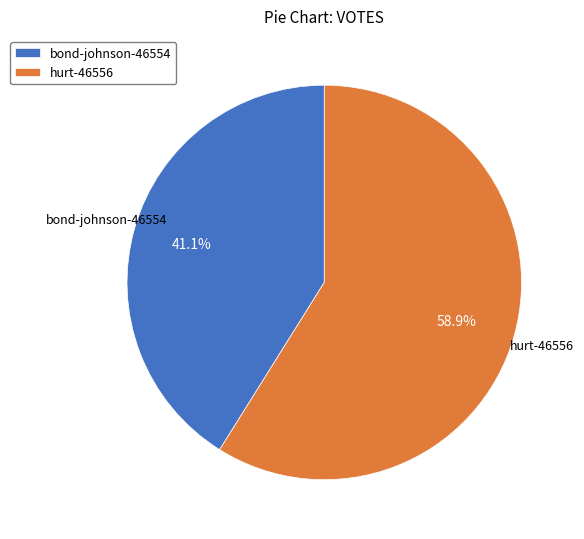

To the nearest percent, what portion does bond-johnson-46554 represent?

41%